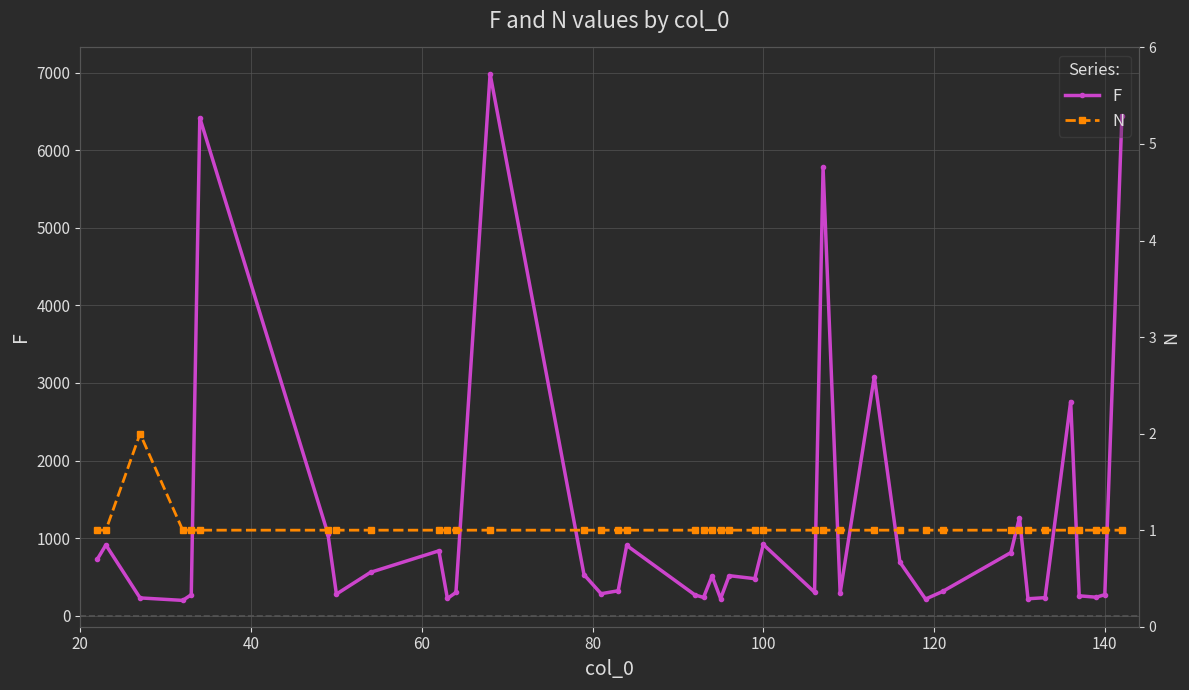

What is the minimum value for F?

196